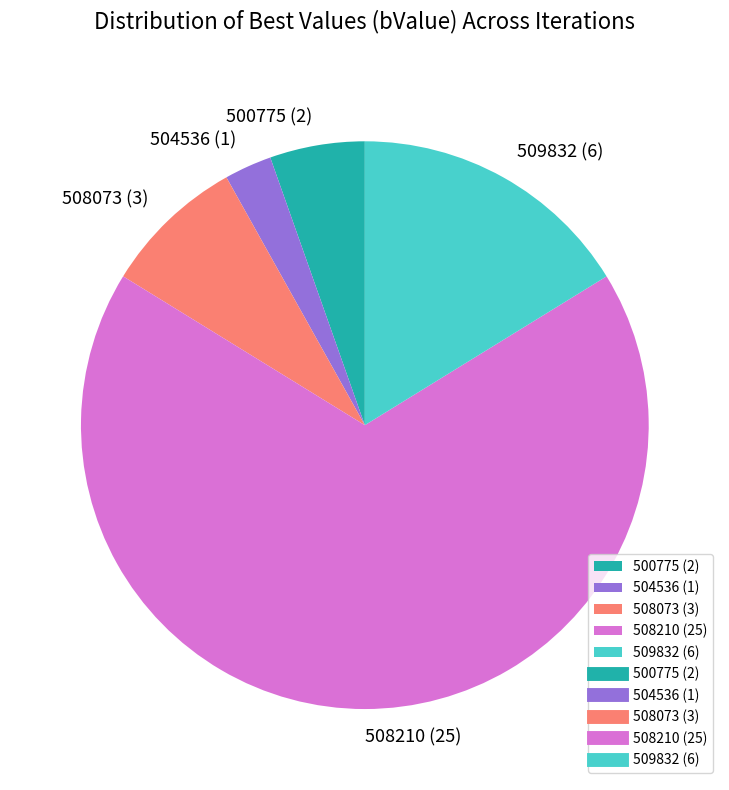

How many segments does this pie chart have?

5